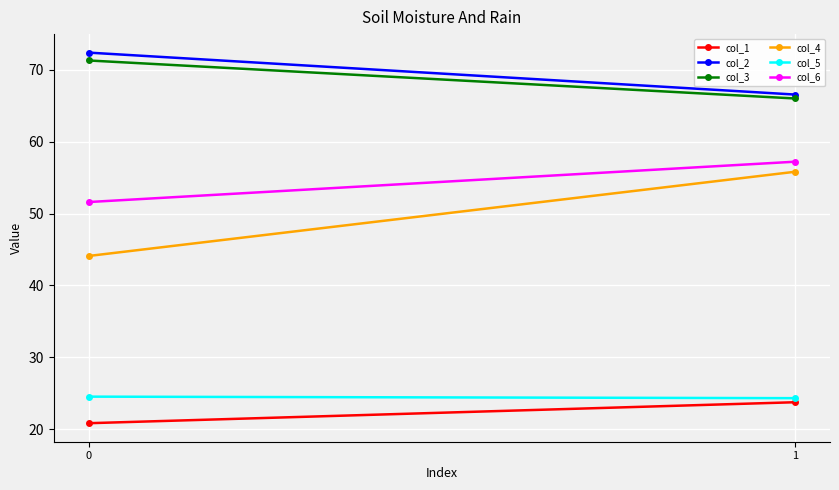

What is the total value across all series at 0?

284.8